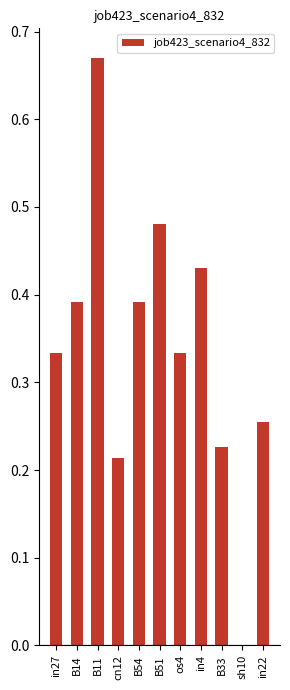

The chart shows a value of -0.3 at sh10. True or false?

False